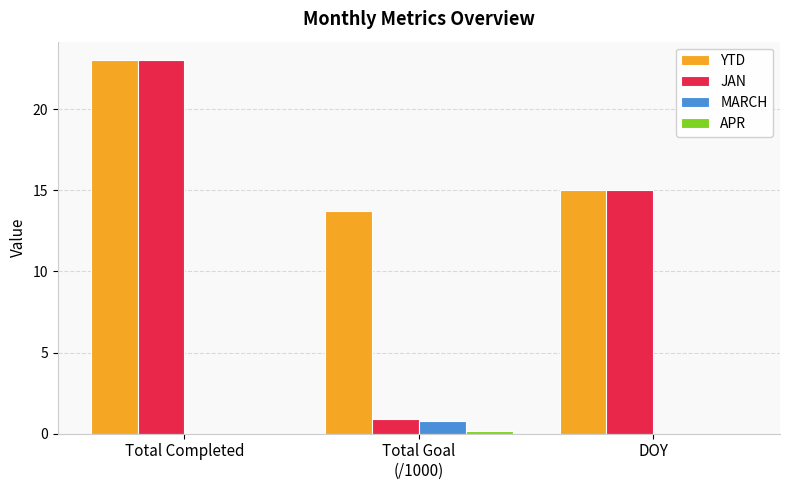

At which category is the sum across all series the highest?

Total Completed